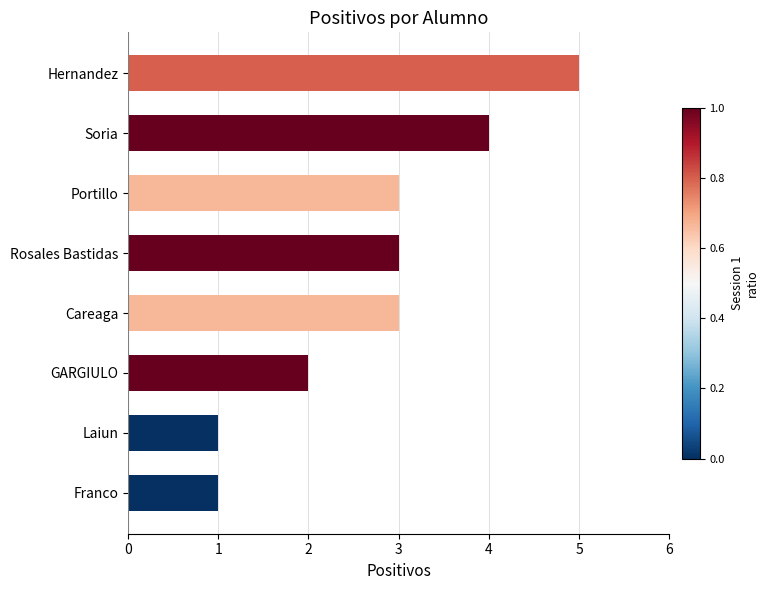

What is the approximate value at Careaga?

3